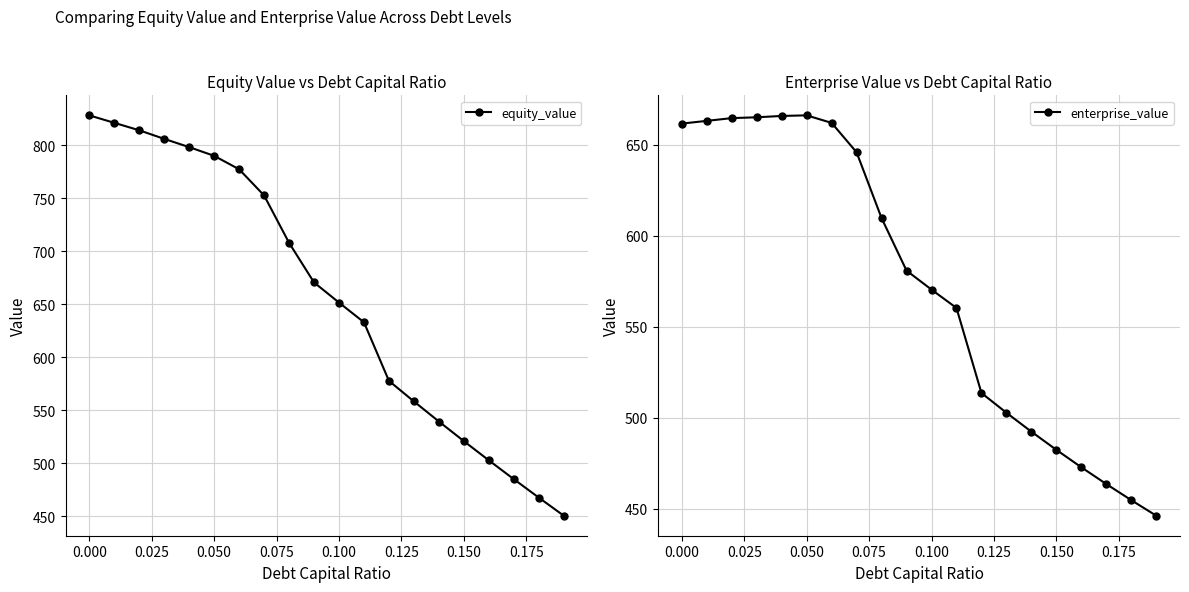

What is the lowest value of the enterprise_value series?

446.2